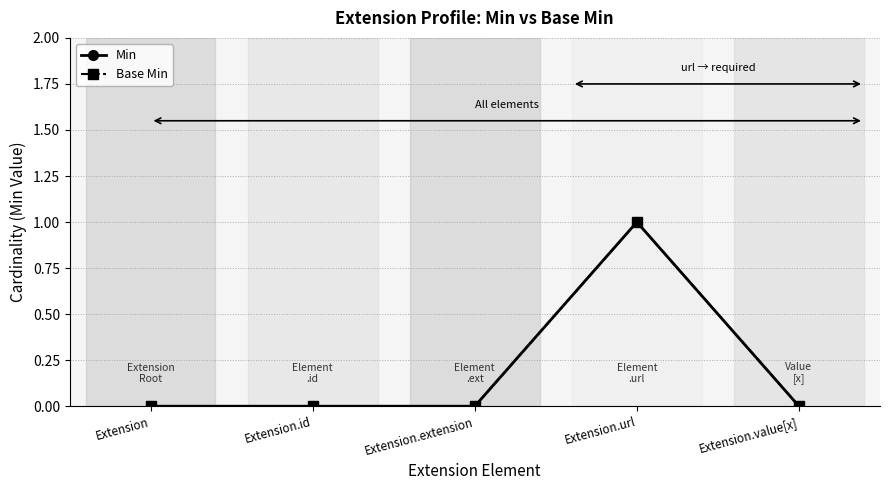

How many lines are shown in the chart?

2